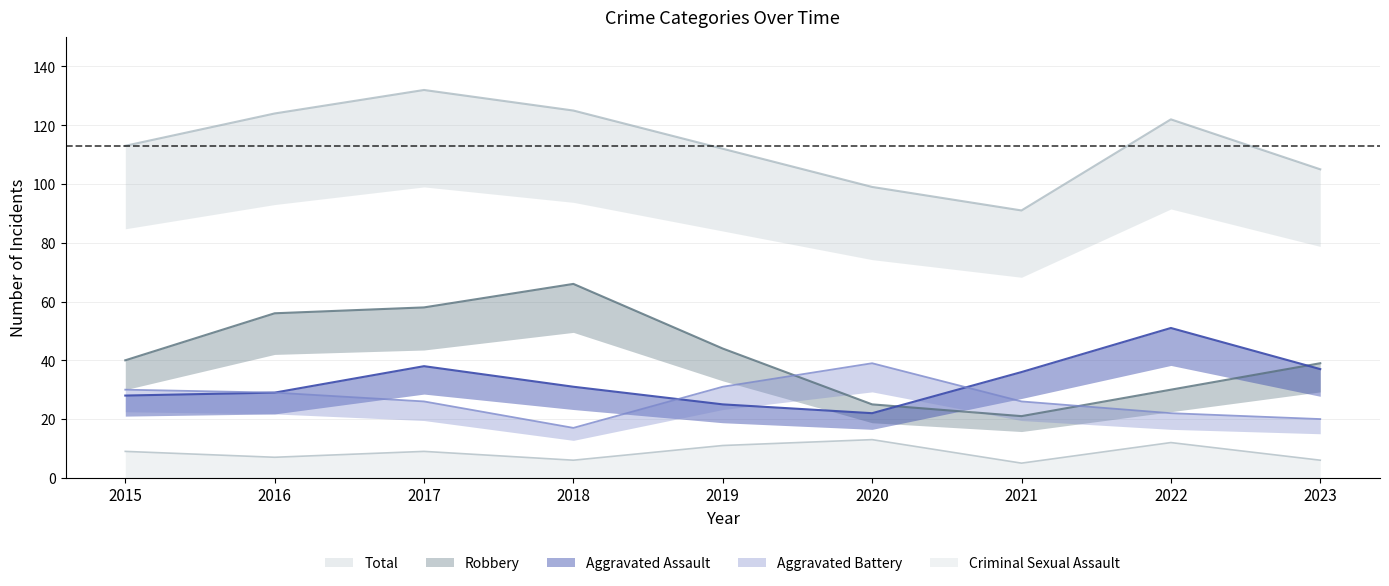

Which label corresponds to the smallest value in the chart?

2021